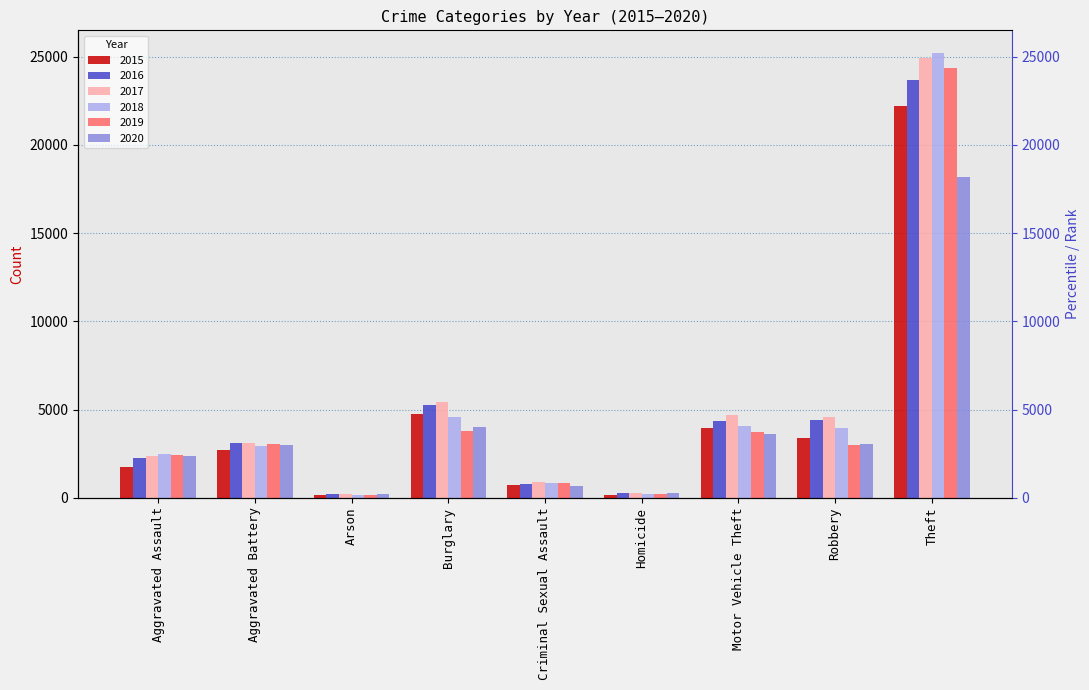

What position from the left is Motor Vehicle Theft?

7